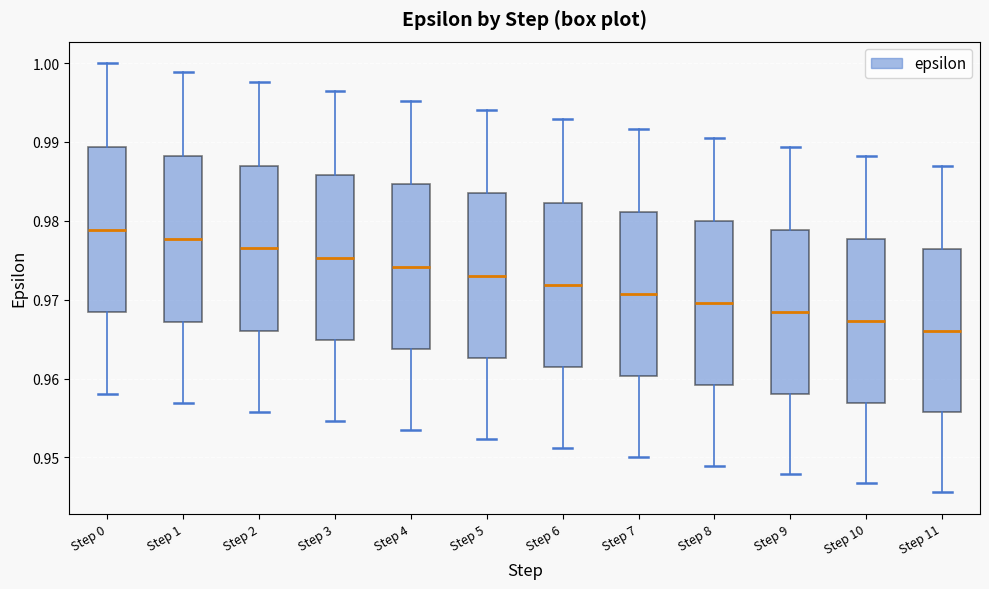

Where does the lower whisker of the box for Step 8 end on the y-axis? The values are not printed on the chart, so give them approximately, as read against the axis.

0.949